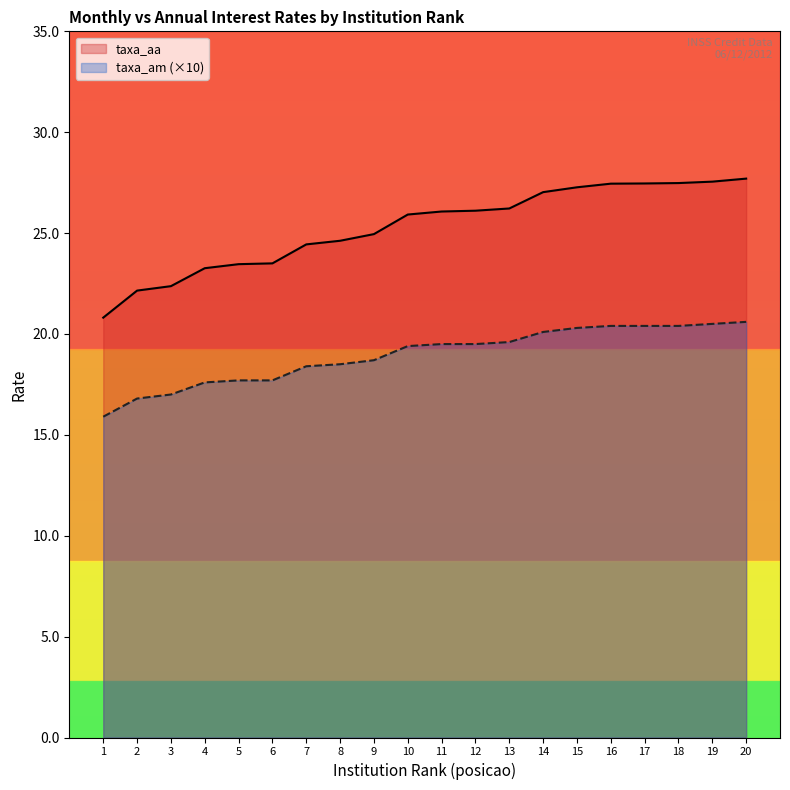

True or false: taxa_am has a value of 18.7 at 9.

True